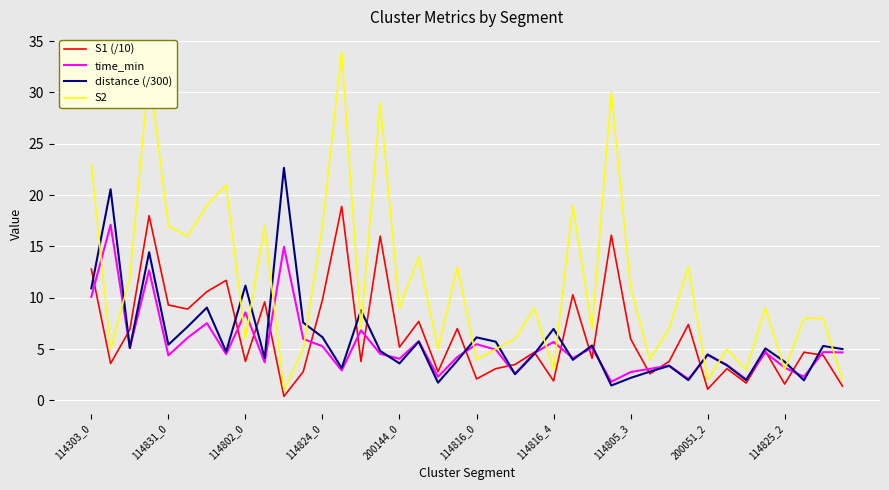

List the series in order of their peak value, lowest first.

time_min, S1 (/10), distance (/300), S2